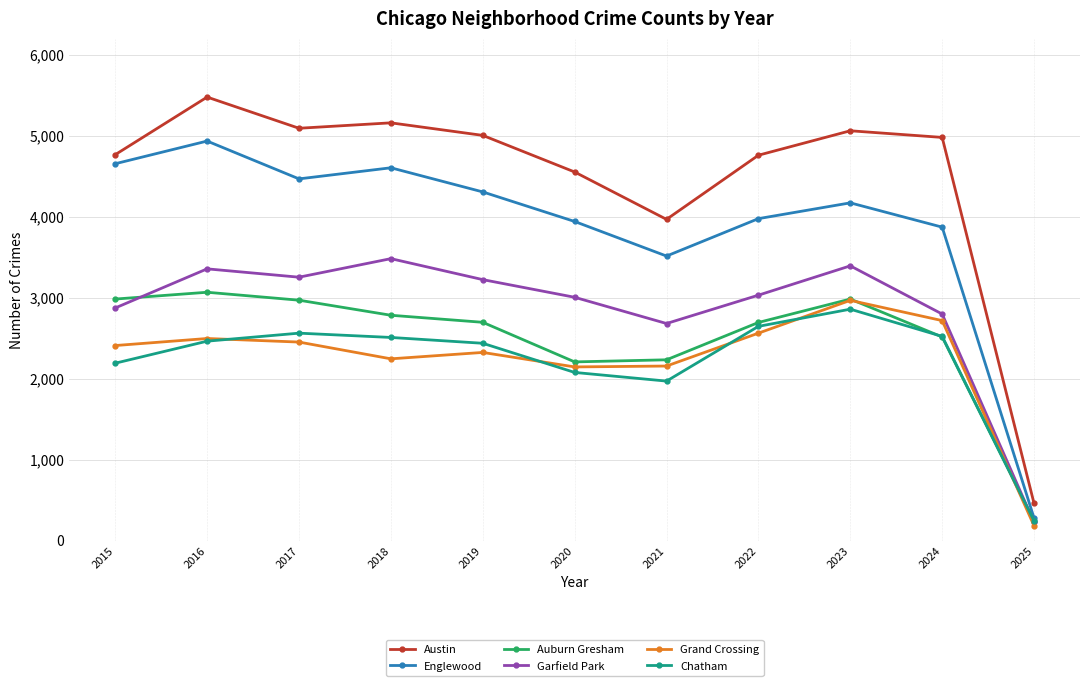

What is the value of the Austin point at the 9th from the left?

5065